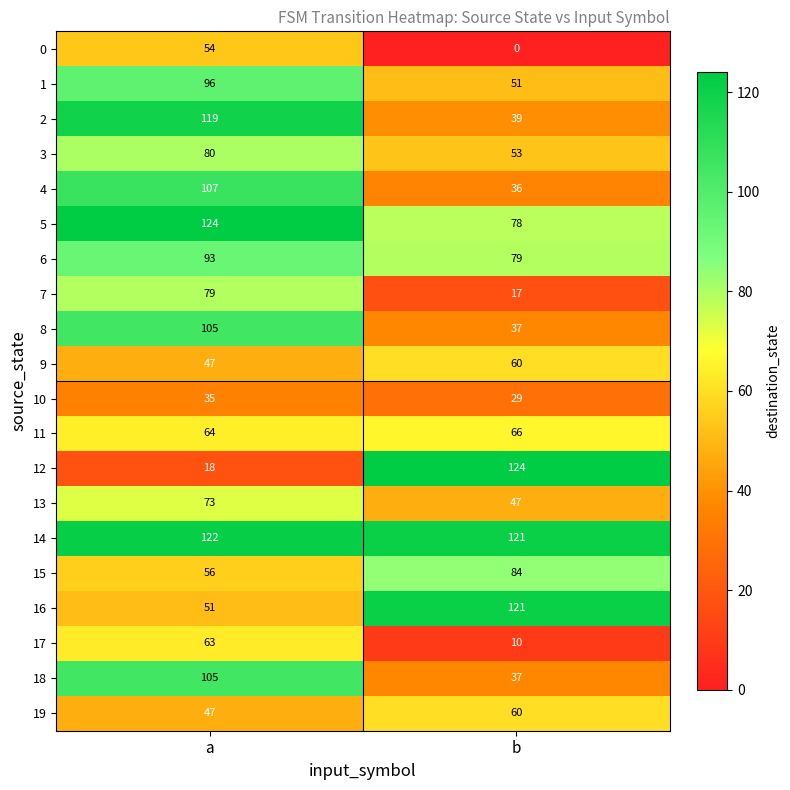

At which category is the sum across all series the highest?

a